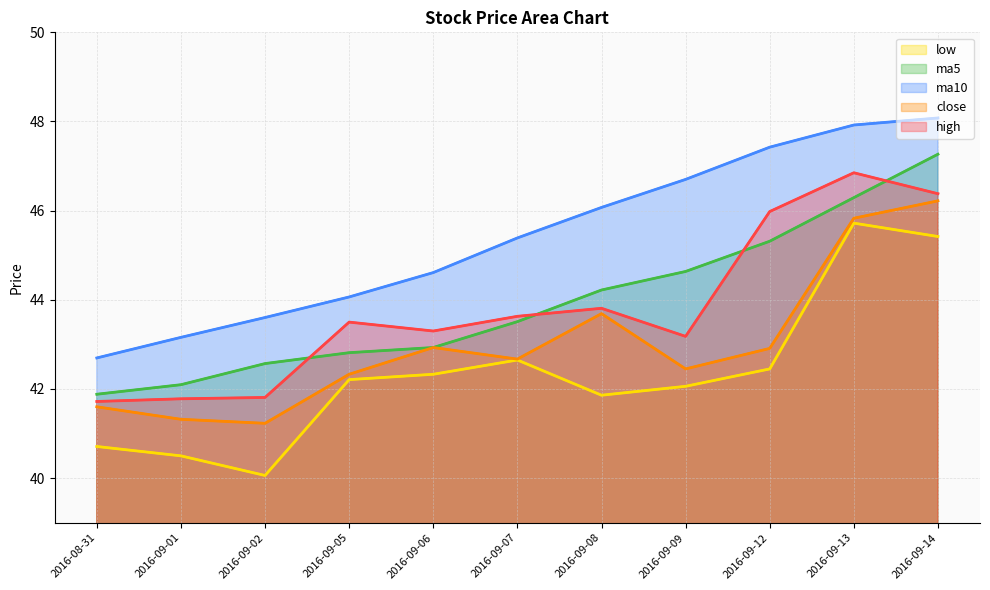

True or false: low and ma10 intersect in this chart.

False